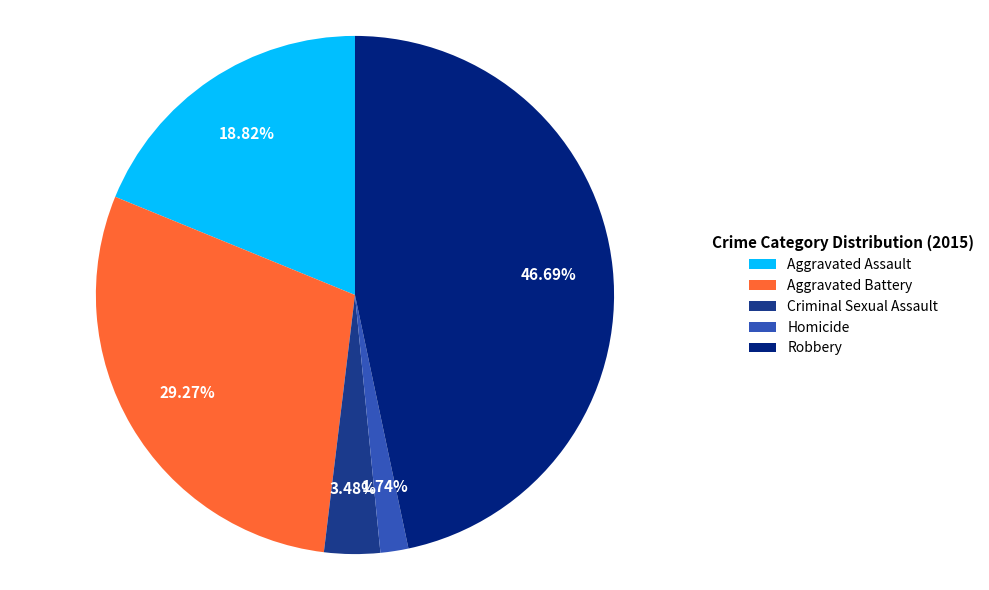

How many slices are in this pie chart?

5